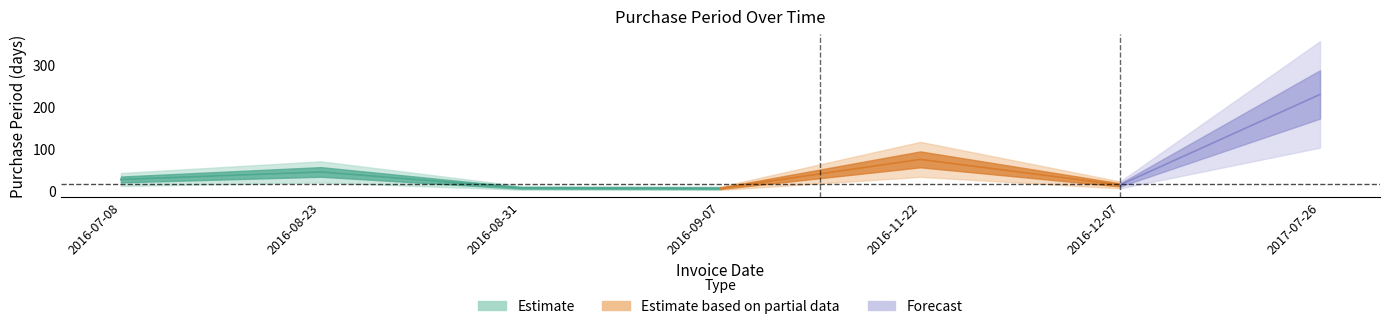

How many values are below 28?

3